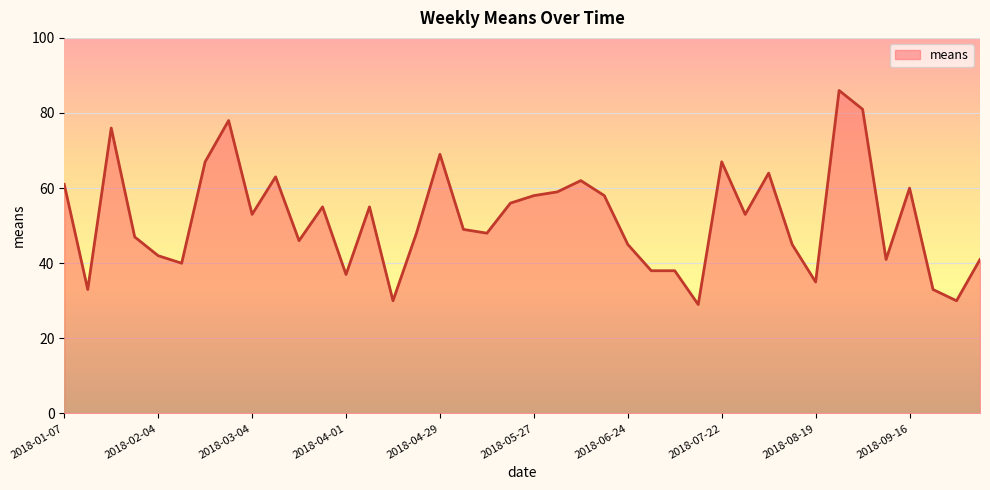

How many values are below 53?

20